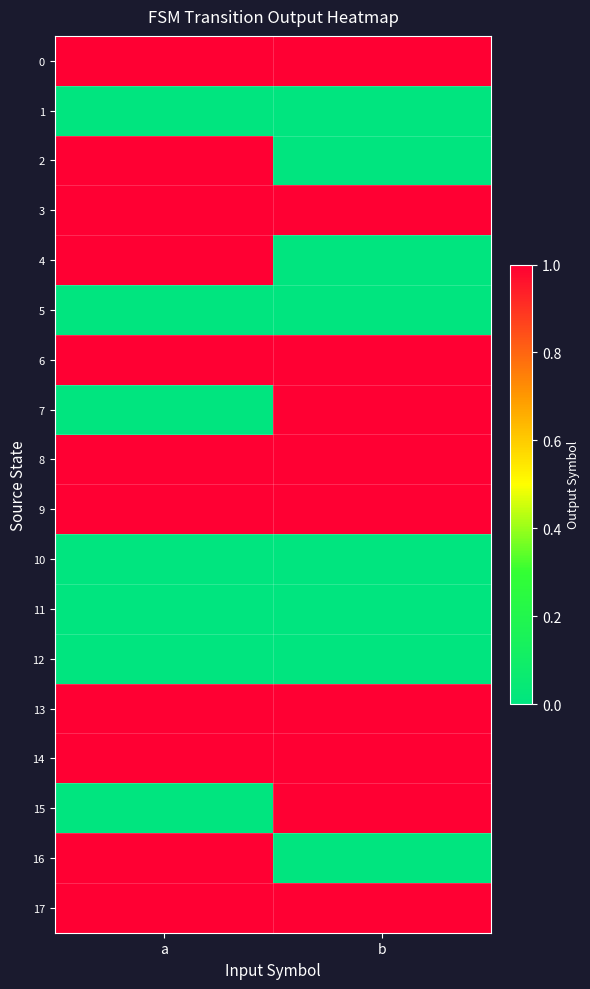

What is the spread (max minus min) of values at a?

1